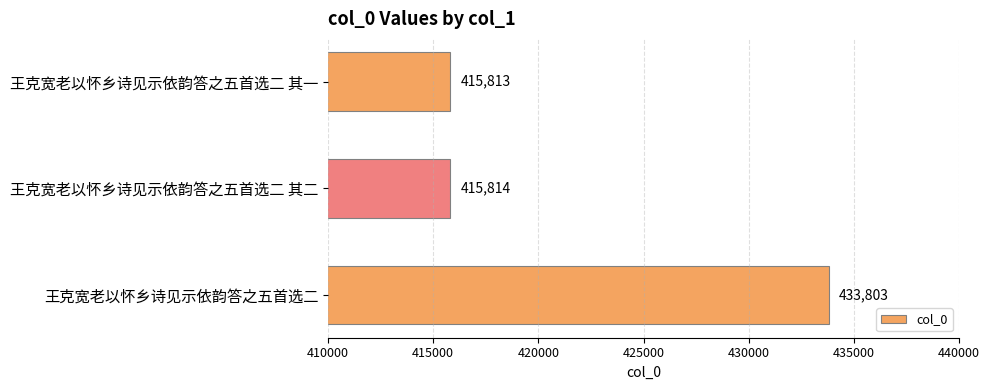

The chart shows a value of 259713 at 王克宽老以怀乡诗见示依韵答之五首选二 其二. True or false?

False